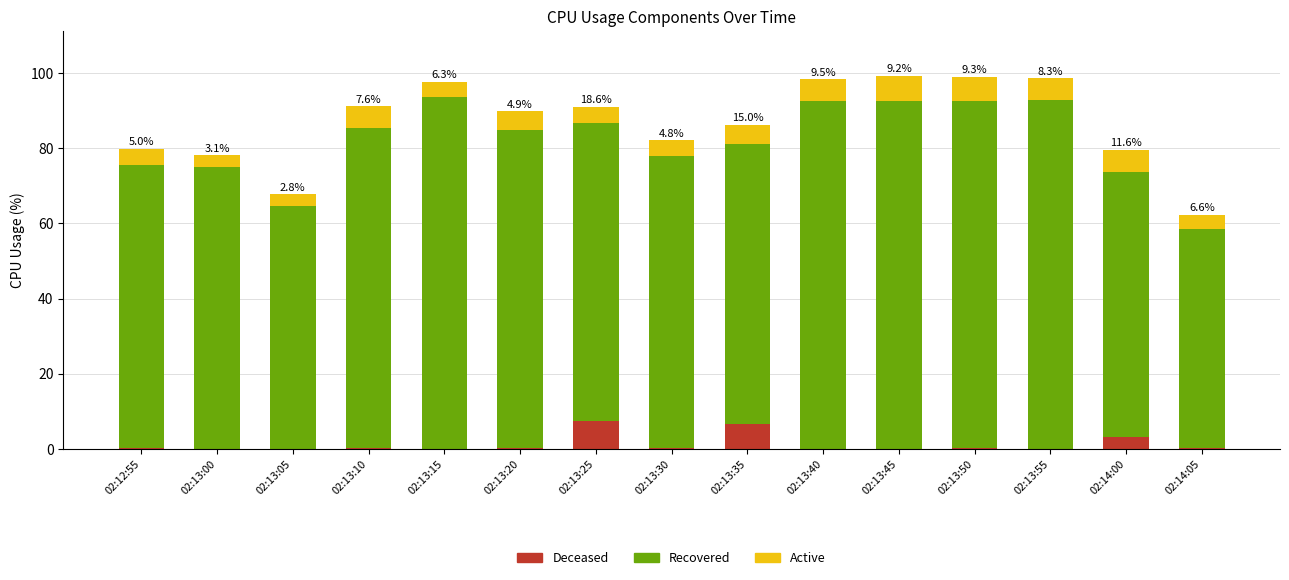

What is the maximum value for Deceased?

7.3